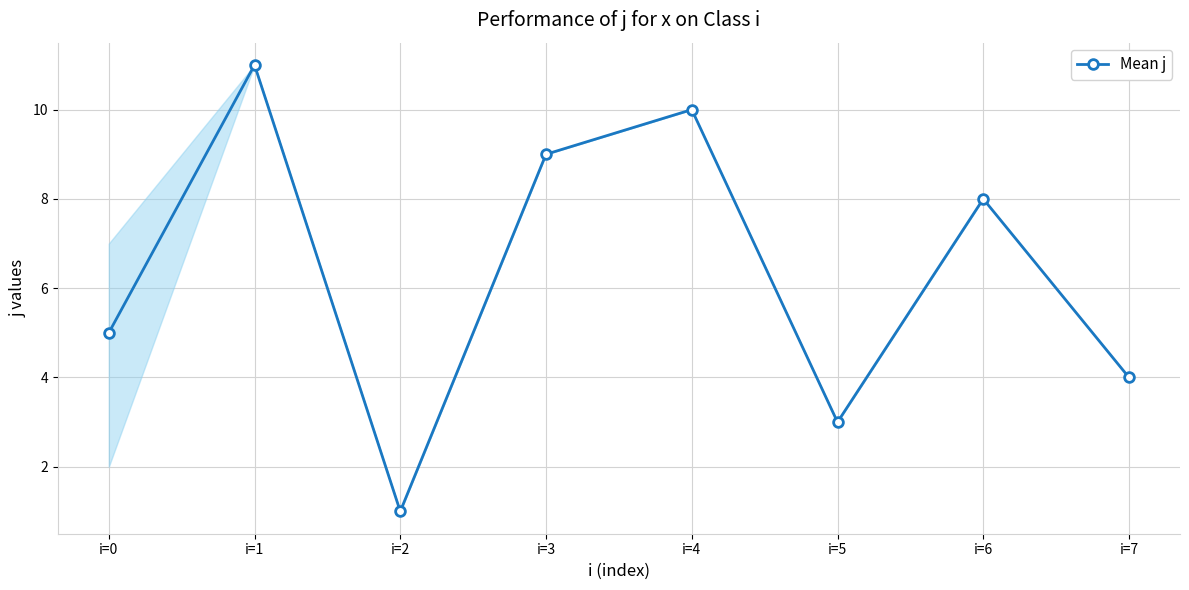

Where is the first local minimum?

i=2